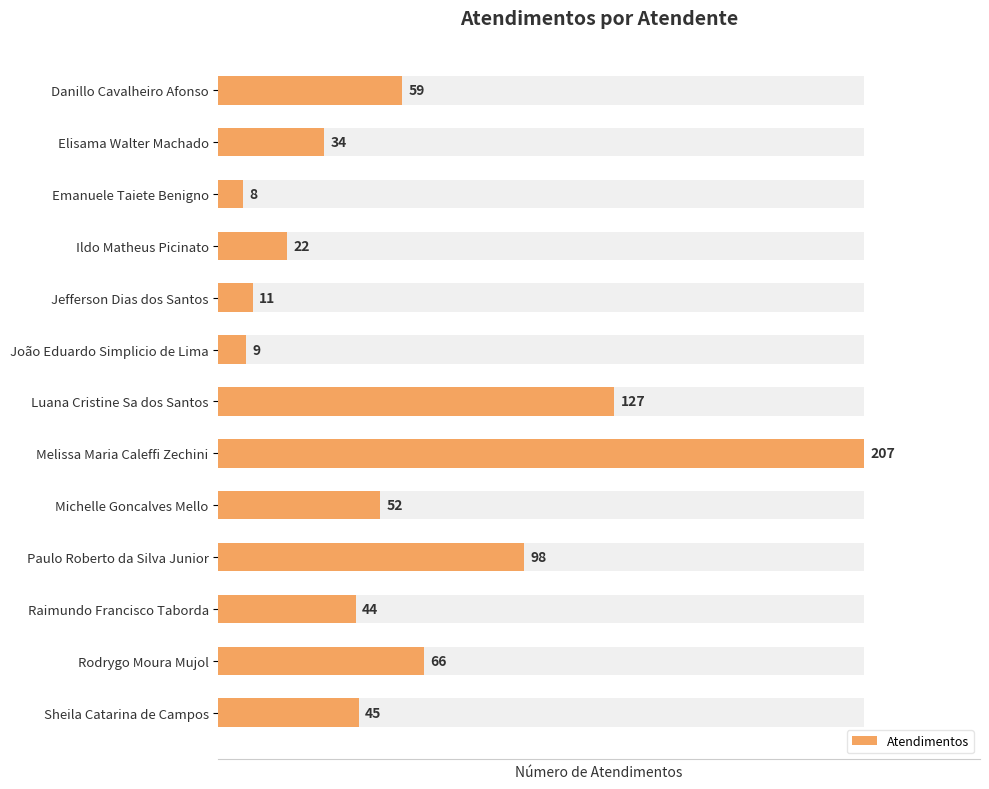

List the labels in order of value, smallest first.

Emanuele Taiete Benigno, João Eduardo Simplicio de Lima, Jefferson Dias dos Santos, Ildo Matheus Picinato, Elisama Walter Machado, Raimundo Francisco Taborda, Sheila Catarina de Campos, Michelle Goncalves Mello, Danillo Cavalheiro Afonso, Rodrygo Moura Mujol, Paulo Roberto da Silva Junior, Luana Cristine Sa dos Santos, Melissa Maria Caleffi Zechini